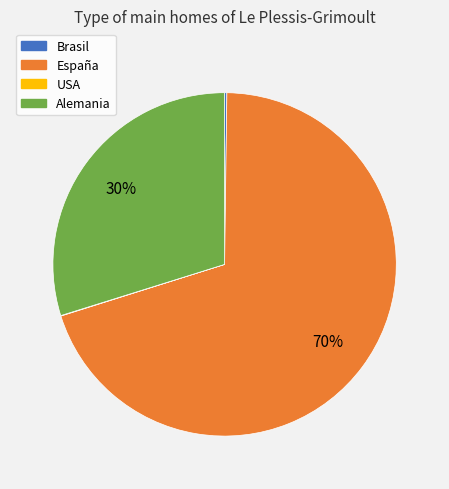

Between Alemania and España, which is larger?

España